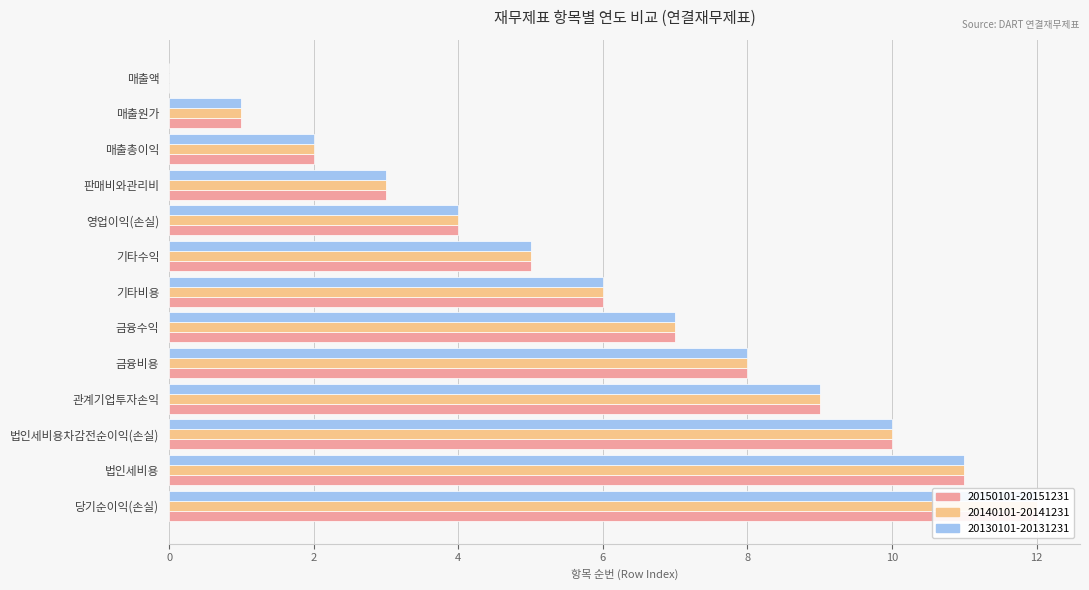

Is it true that 2015 equals 3 at 매출총이익?

False